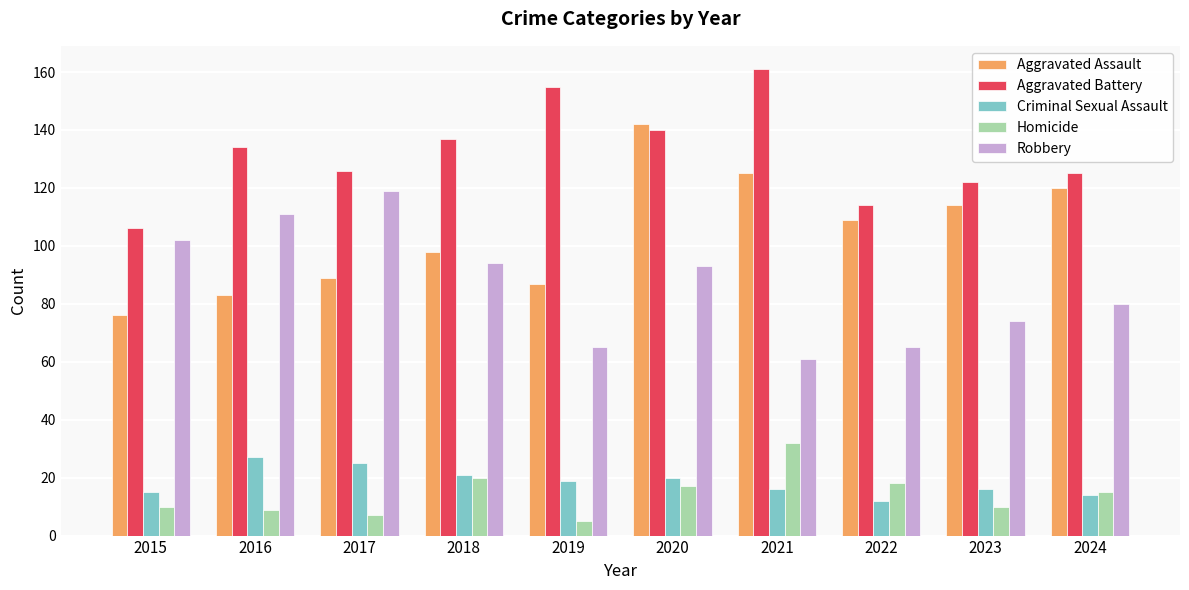

Is the value of Aggravated Battery at 2022 greater than the value of Homicide at 2021?

Yes